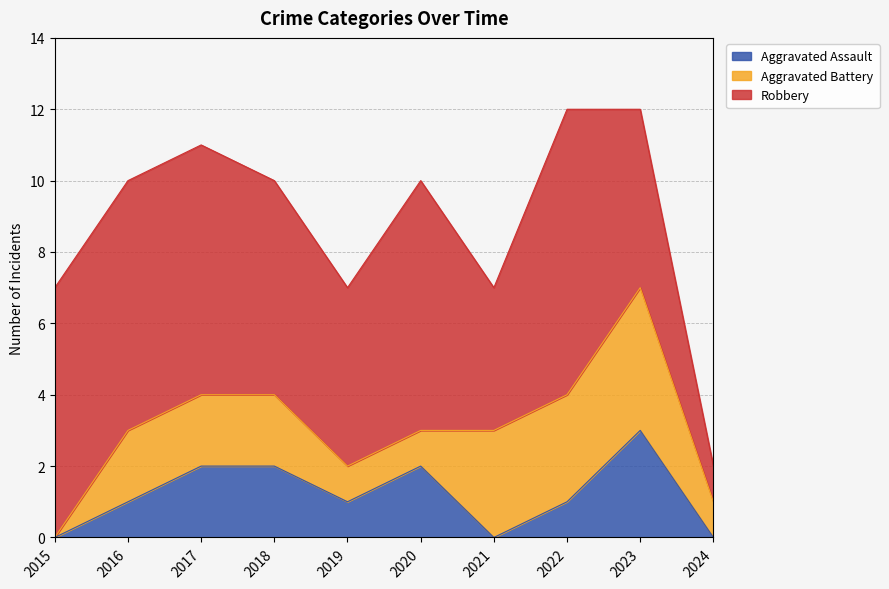

What is the value of the Aggravated Battery point at the 2nd from the left?

2